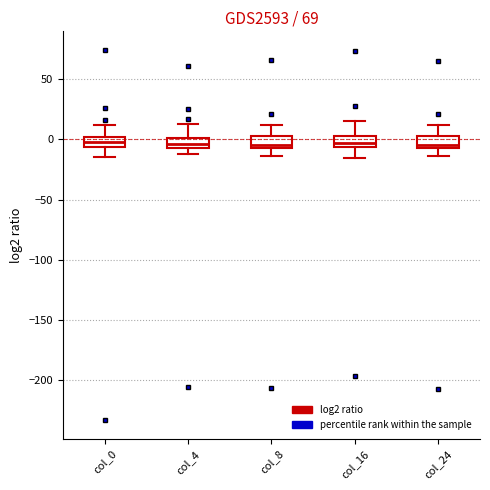

Reading left to right, read every box against the y-axis: the position of its median line, the range the box covers, and the ends of its whiskers. The values are not printed on the chart, so give them approximately, as read against the axis.

col_0: median 0 (inside the box), box -5 to 0, whiskers -15 to 10
col_4: median -5 (inside the box), box -5 to 0, whiskers -15 to 15
col_8: median -5 (just above the box's lower edge), box -5 to 5, whiskers -15 to 10
col_16: median -5 (just above the box's lower edge), box -5 to 0, whiskers -15 to 15
col_24: median -5 (just above the box's lower edge), box -5 to 5, whiskers -15 to 10